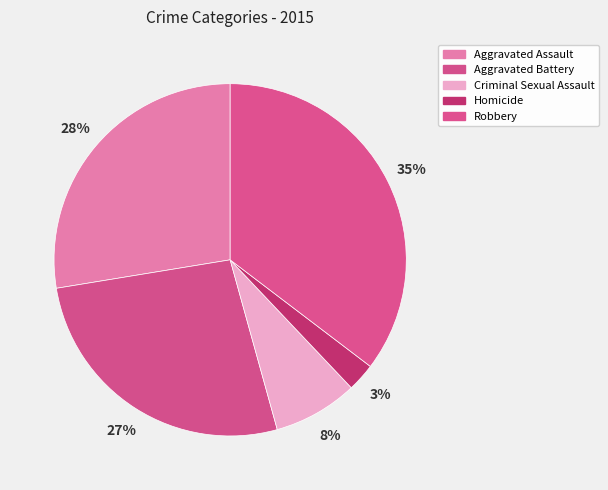

How many slices are in this pie chart?

5